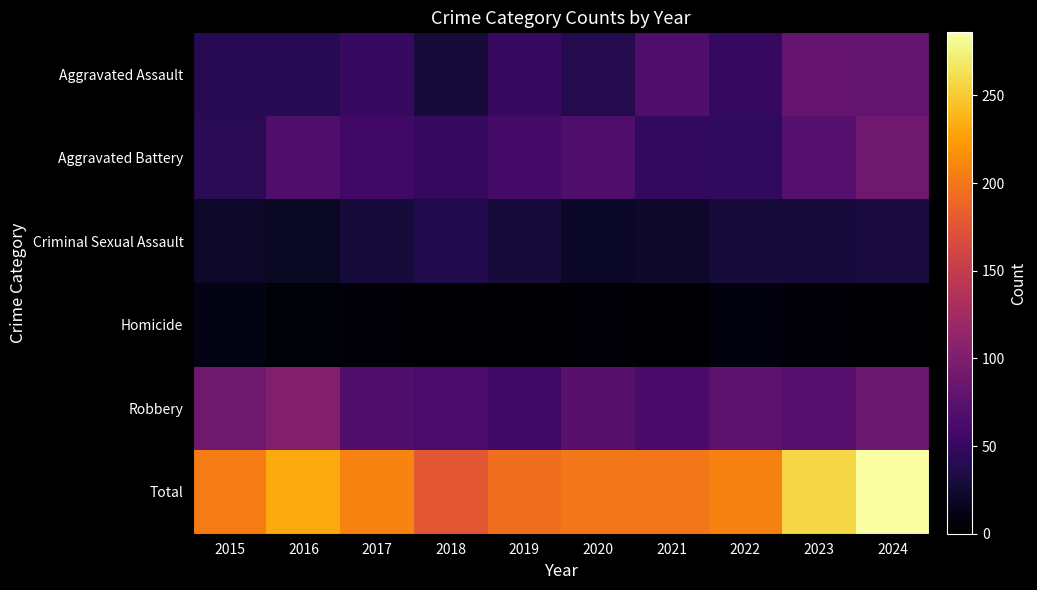

Between 2017 and 2019, which is larger?

2017